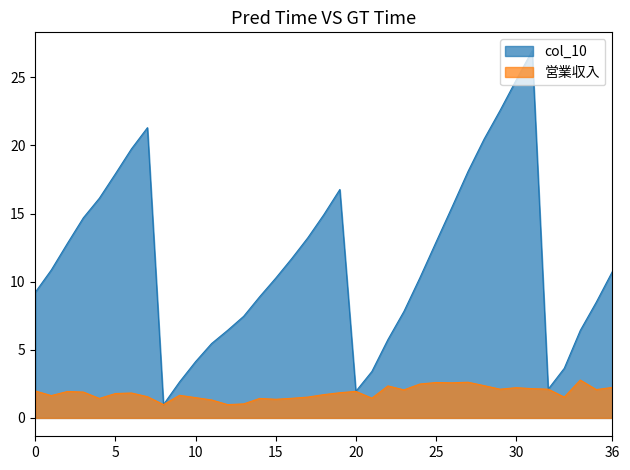

What is the difference between the maximum and minimum values in the col_10 series?

26.0